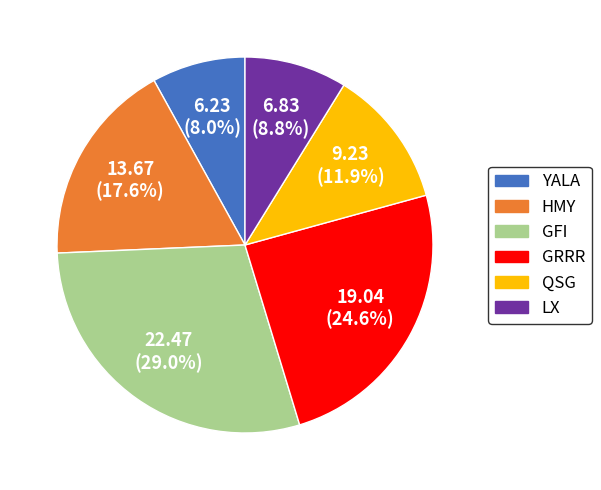

To the nearest percent, what portion does QSG represent?

12%